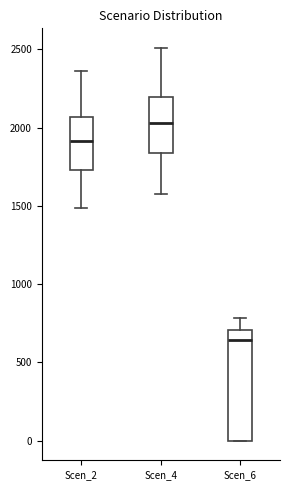

Which box has the highest median line?

Scen_4